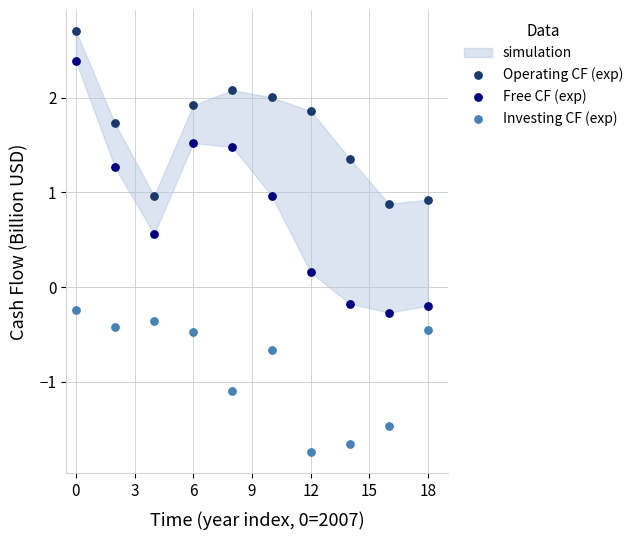

Which series contains the highest Y value?

Operating CF (exp)